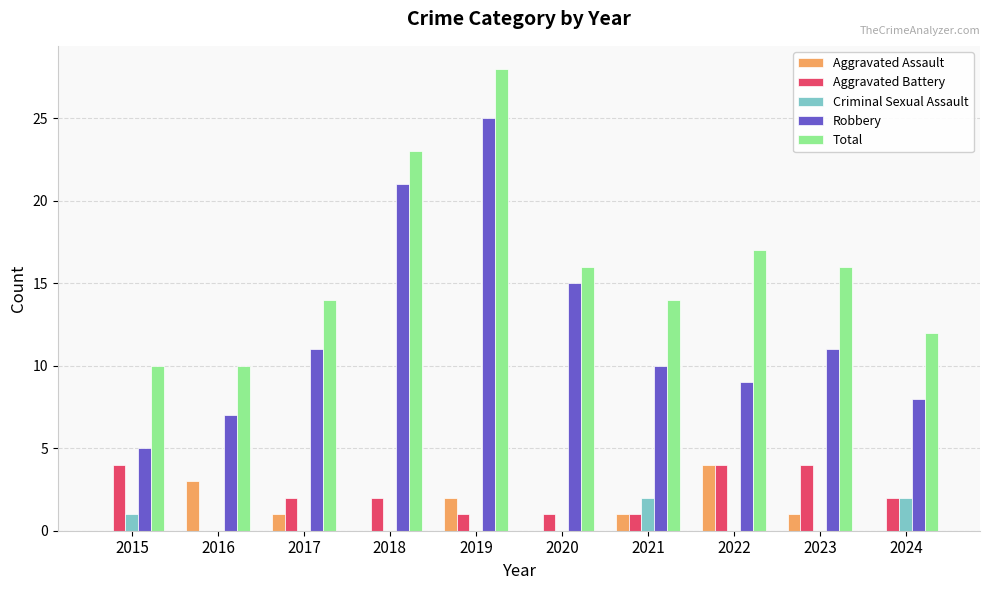

Are the bars grouped side by side (vs. stacked)?

Yes